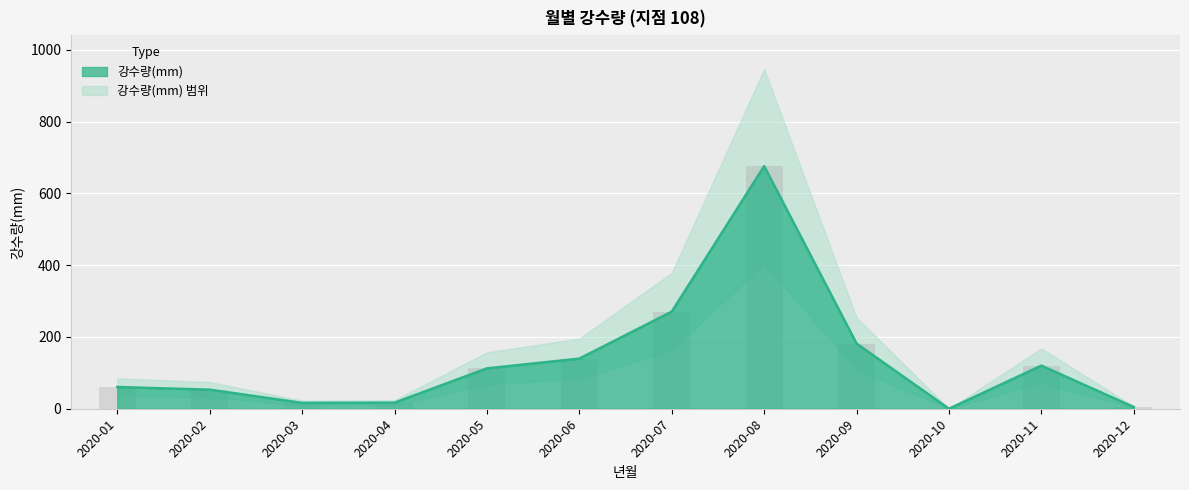

List the labels in order of value, largest first.

2020-08, 2020-07, 2020-09, 2020-06, 2020-11, 2020-05, 2020-01, 2020-02, 2020-04, 2020-03, 2020-12, 2020-10